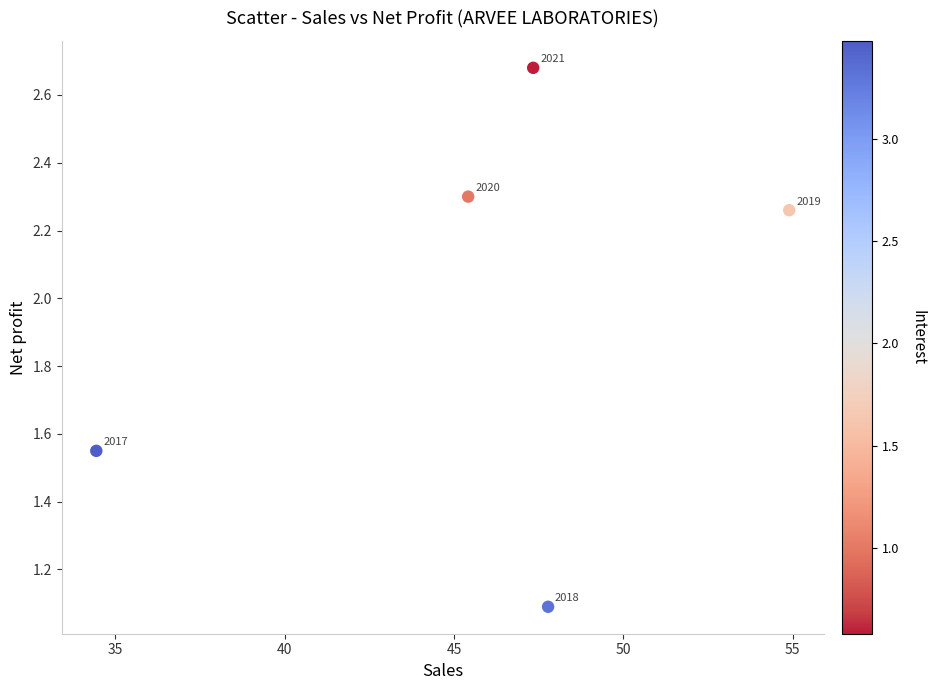

What is the average Y value?

2.0